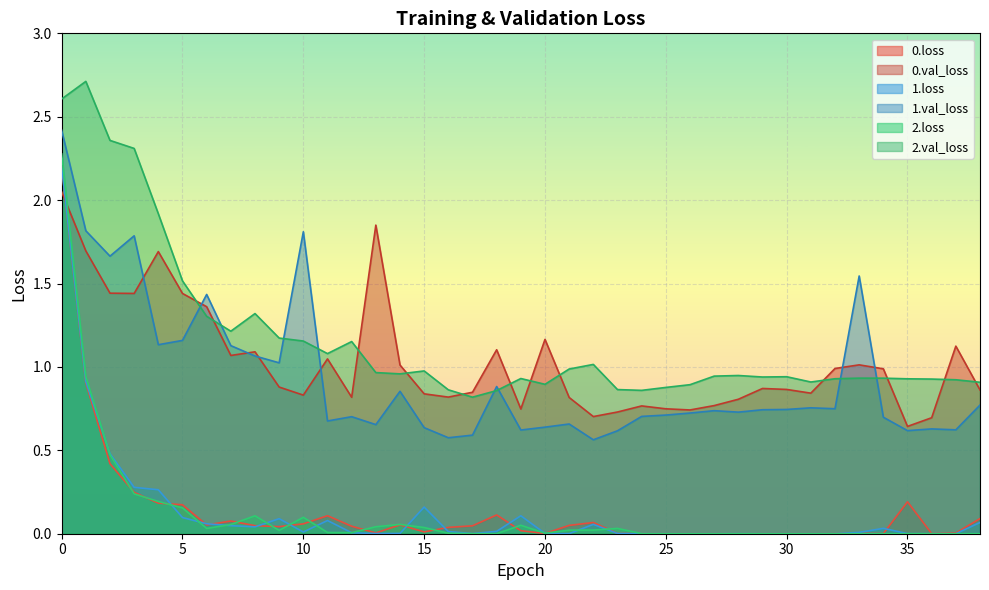

Does the chart display data point markers on the line(s)?

No